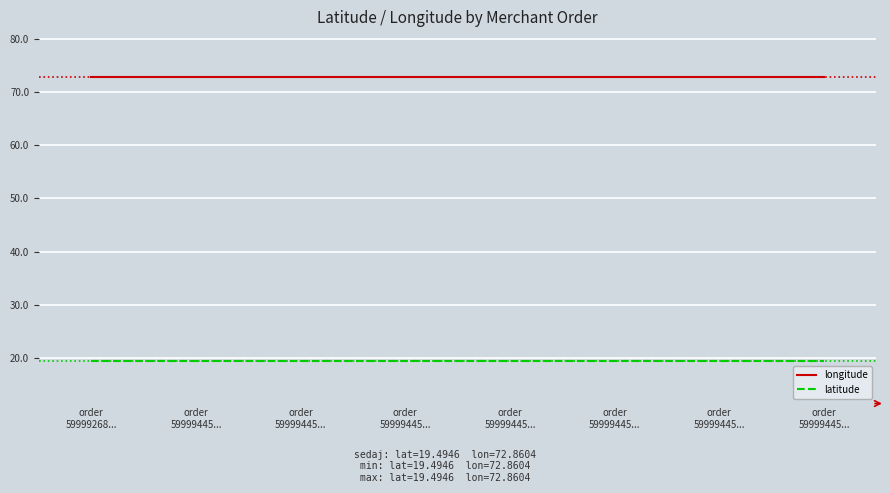

True or false: longitude and latitude cross at least once.

False